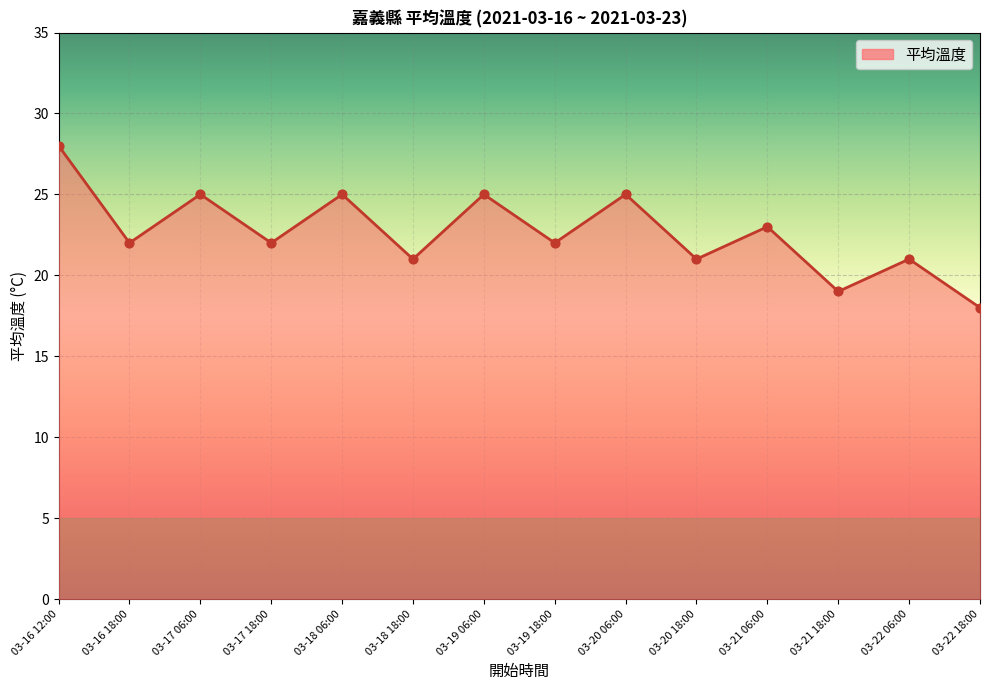

What is the change in value from 03-16 18:00 to 03-20 18:00?

-1